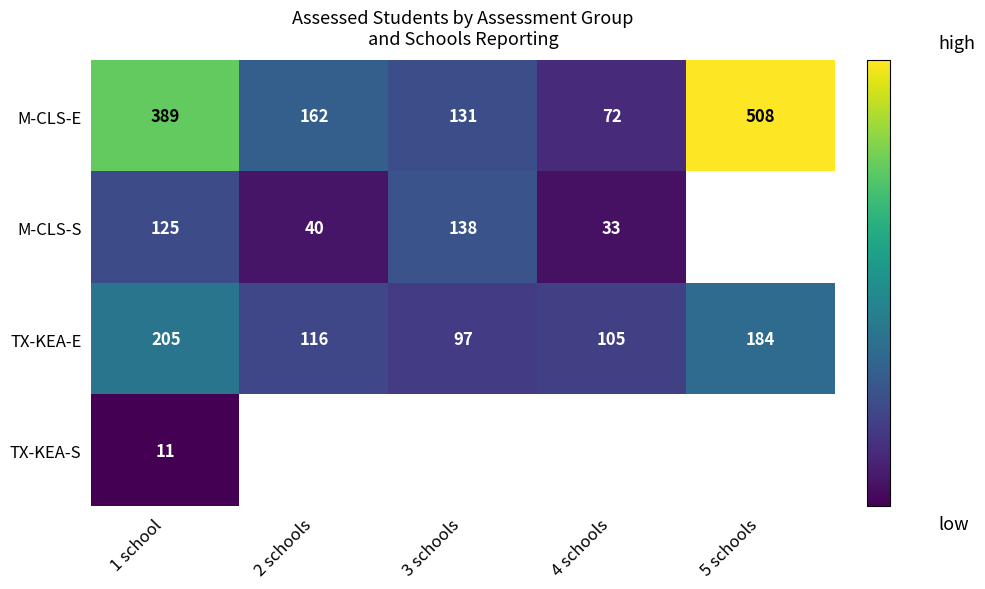

What is the sum of the TX-KEA-E values at 1 school and 5 schools?

389